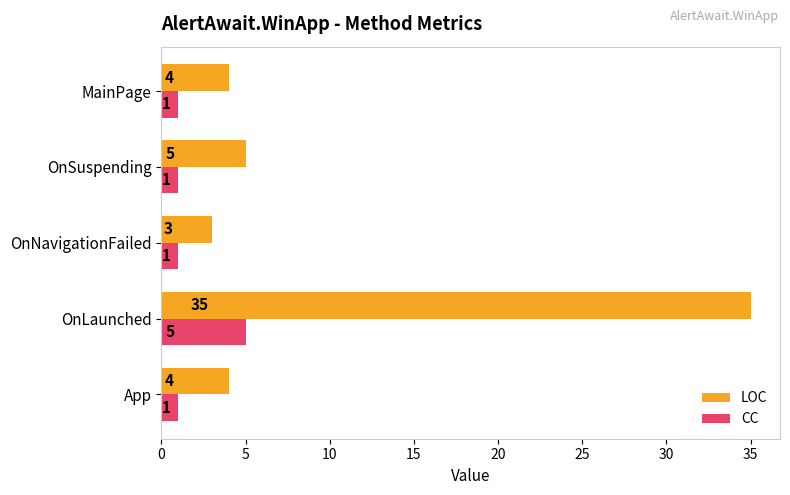

True or false: LOC has a value of 62 at OnLaunched.

False